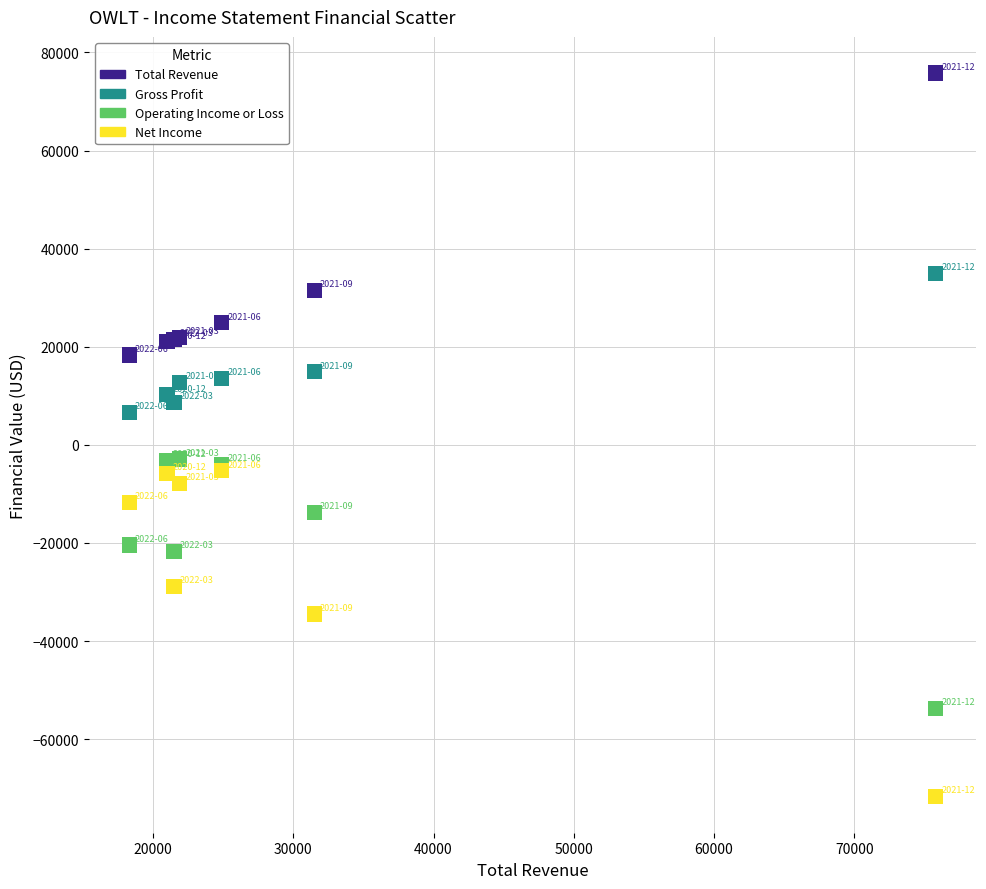

What are all the series names shown in the legend?

Total Revenue, Gross Profit, Operating Income or Loss, Net Income